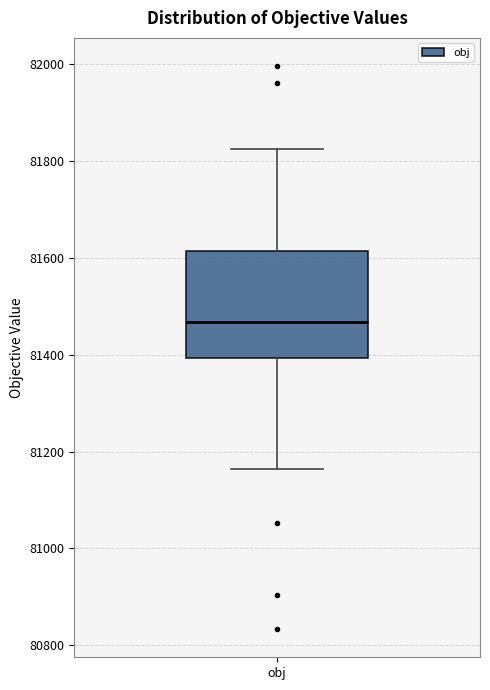

Transcribe this box plot: give where the median line is, the range the box spans, and where the two whiskers end, as read against the y-axis. The values are not printed on the chart, so give them approximately, as read against the axis.

median 81460, box 81400 to 81620, whiskers 81160 to 81820